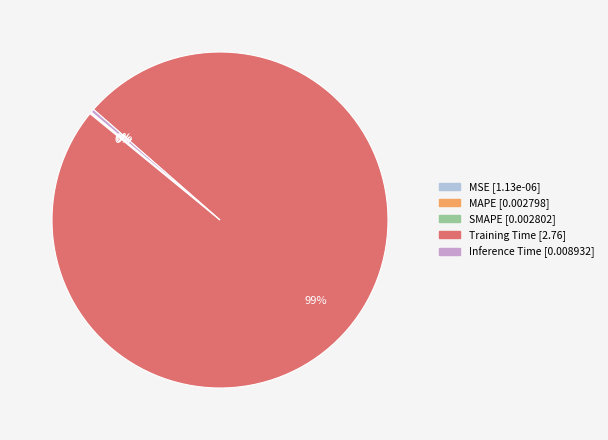

To the nearest percent, what is the average slice percentage?

20%